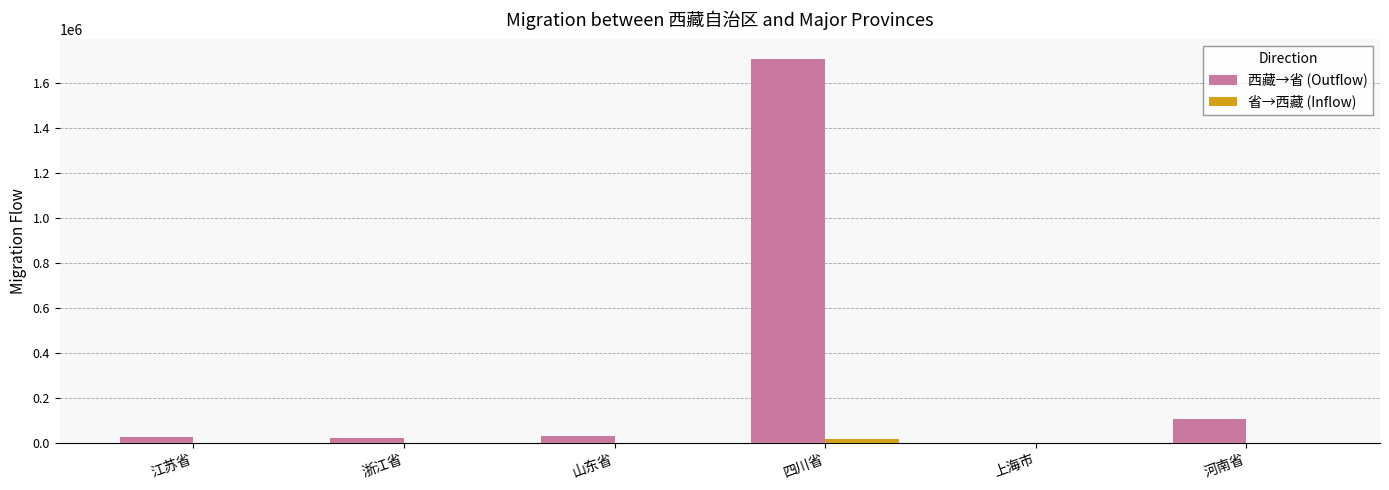

At which label is 西藏→省 (Outflow) closest to 855710?

河南省